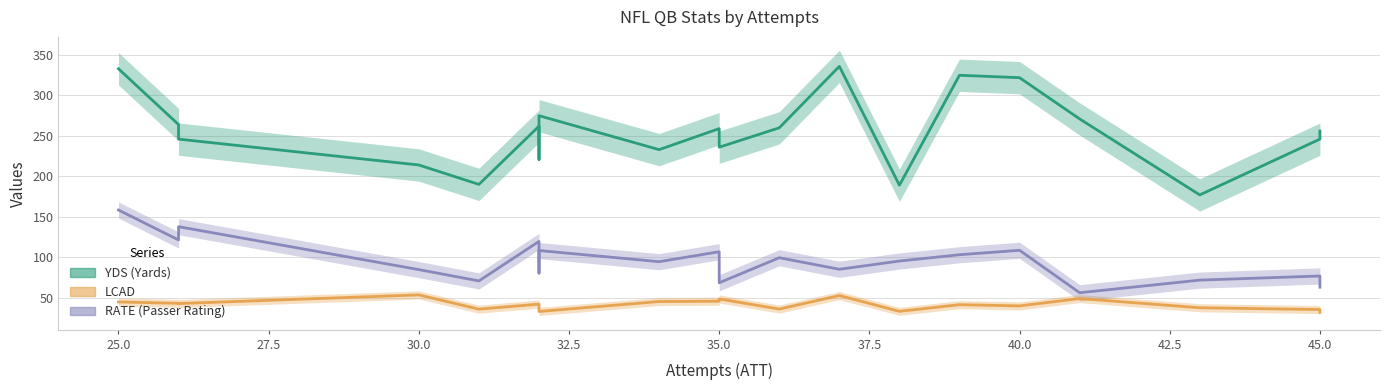

What is the value of the LCAD point at the 16th from the left?

39.7